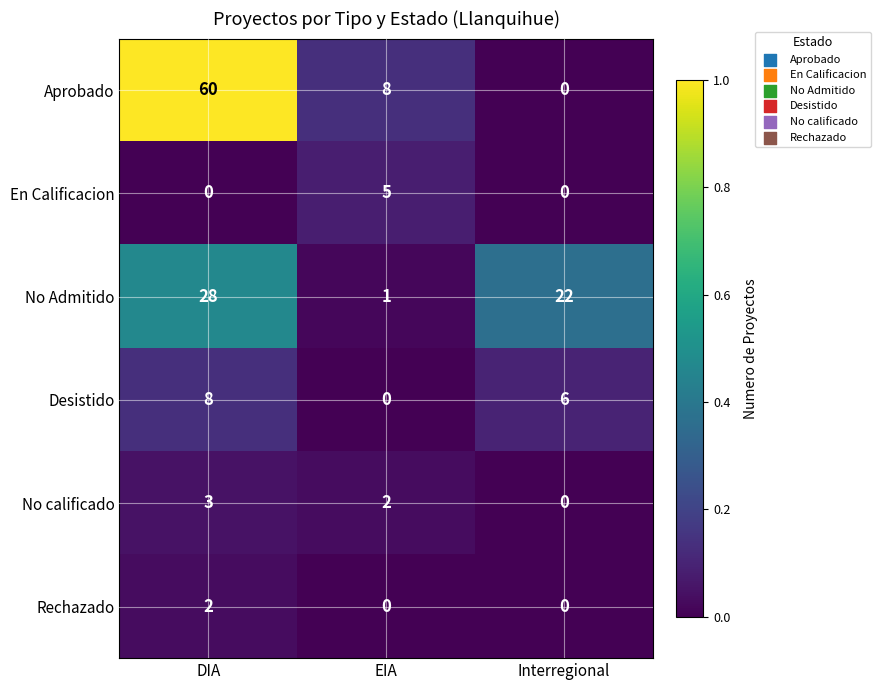

Which series has the largest total across all categories?

Aprobado